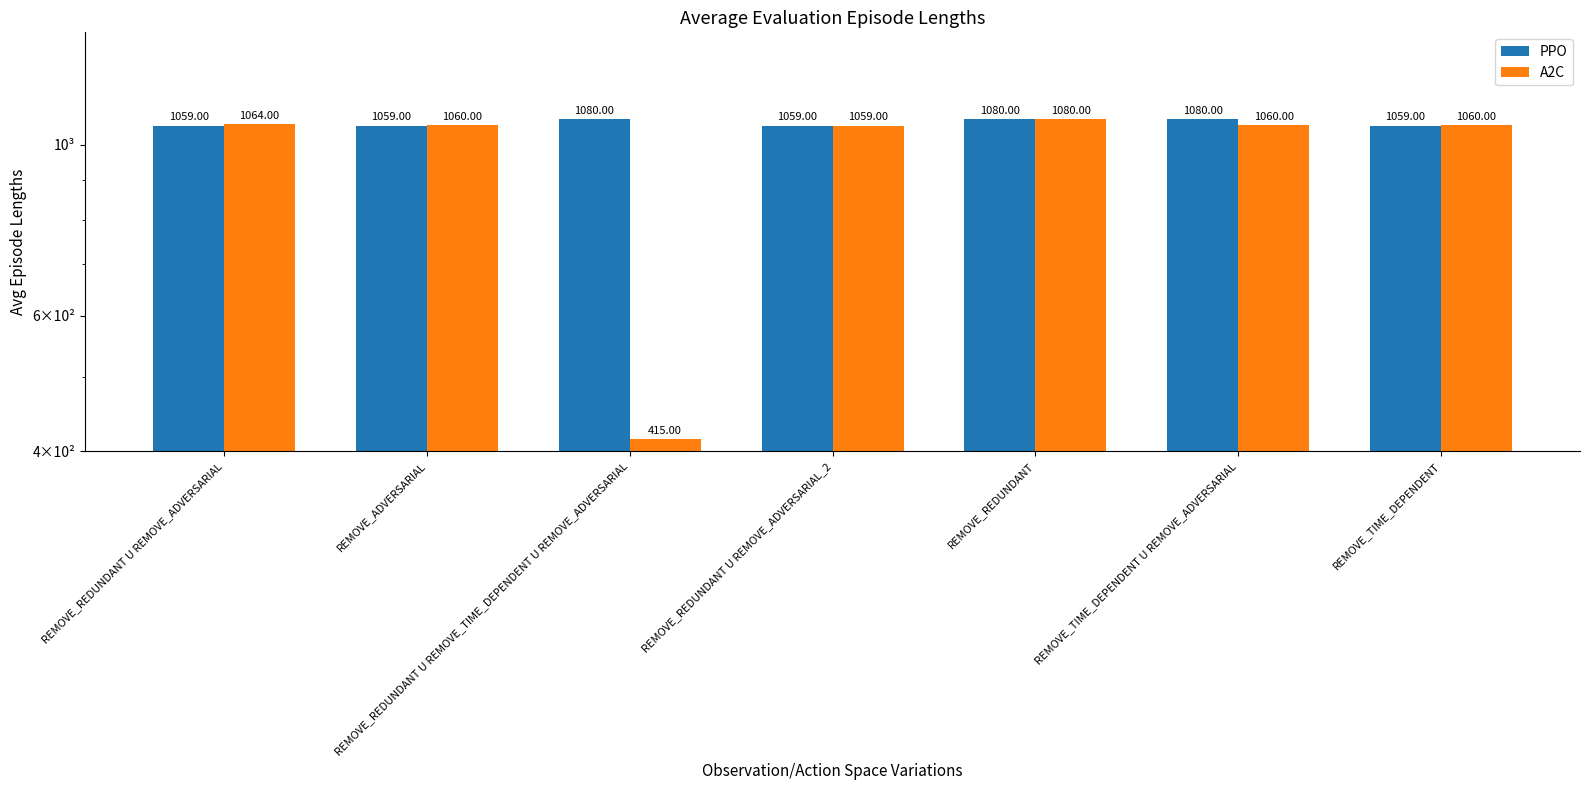

Rank the series at REMOVE_TIME_DEPENDENT U REMOVE_ADVERSARIAL from highest to lowest value.

PPO, A2C